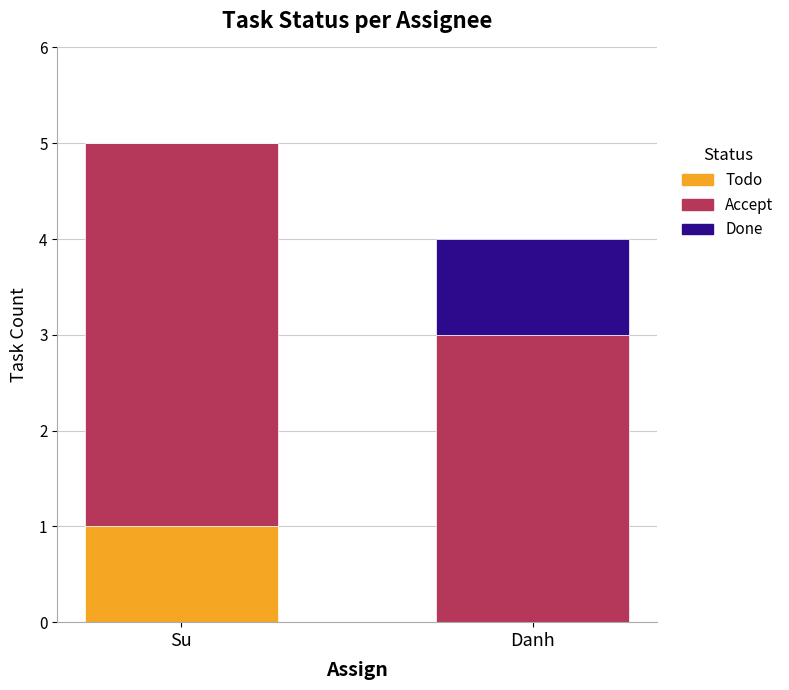

What is the label of the 2nd bar from the left?

Danh